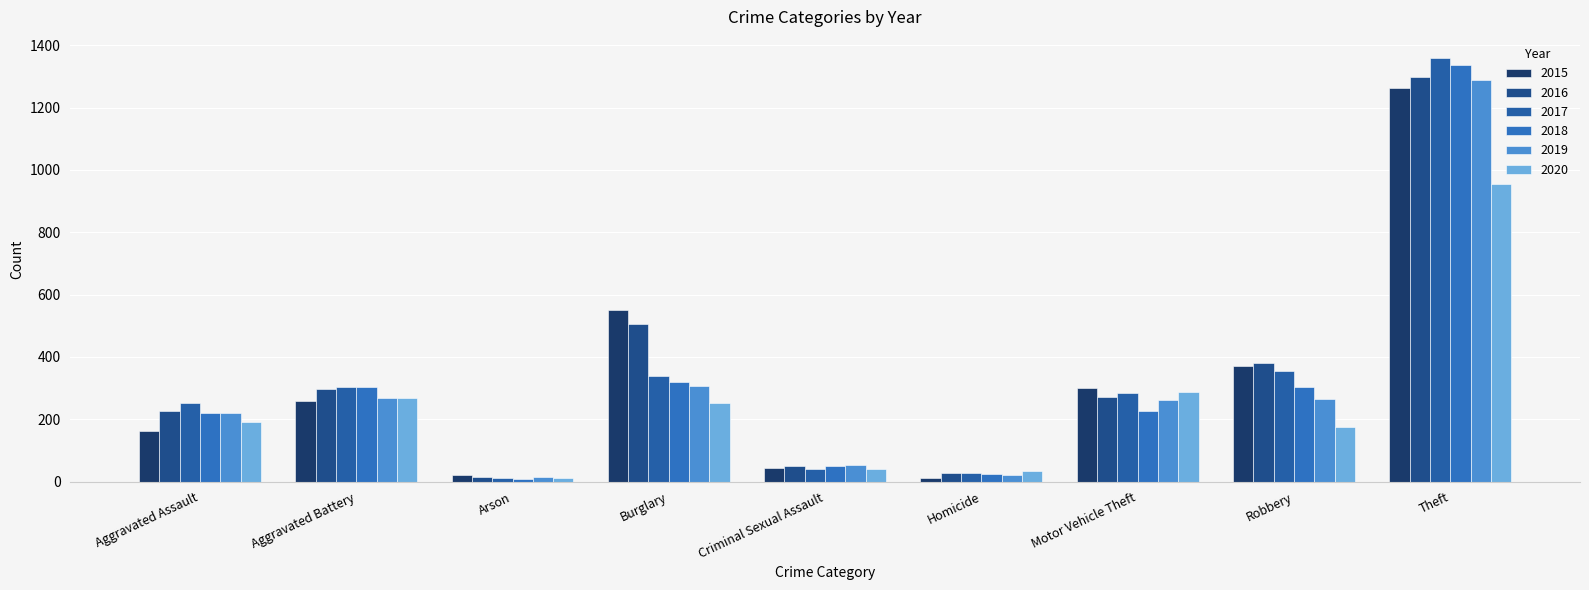

Where is 2016 nearest to the value 655?

Burglary